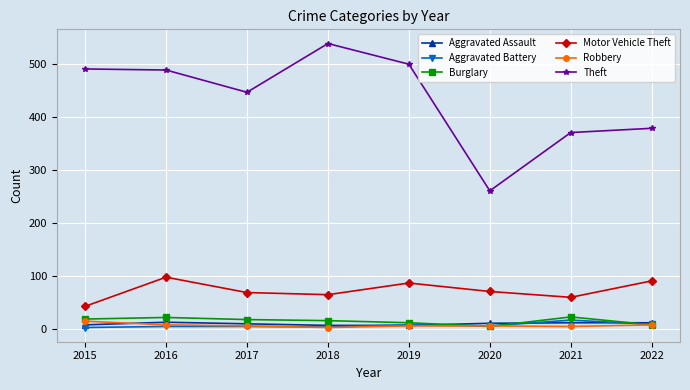

What value does the Motor Vehicle Theft series have at 2020, to the nearest 10?

70